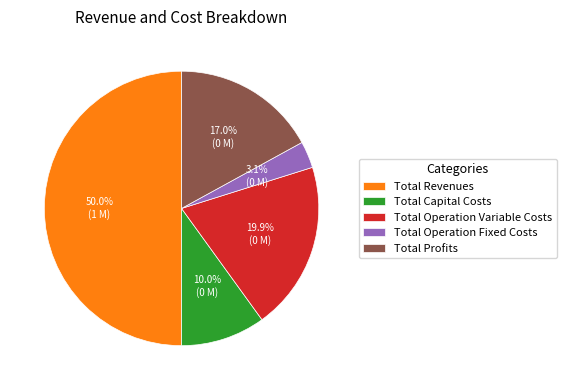

Between Total Operation Variable Costs and Total Revenues, which is larger?

Total Revenues